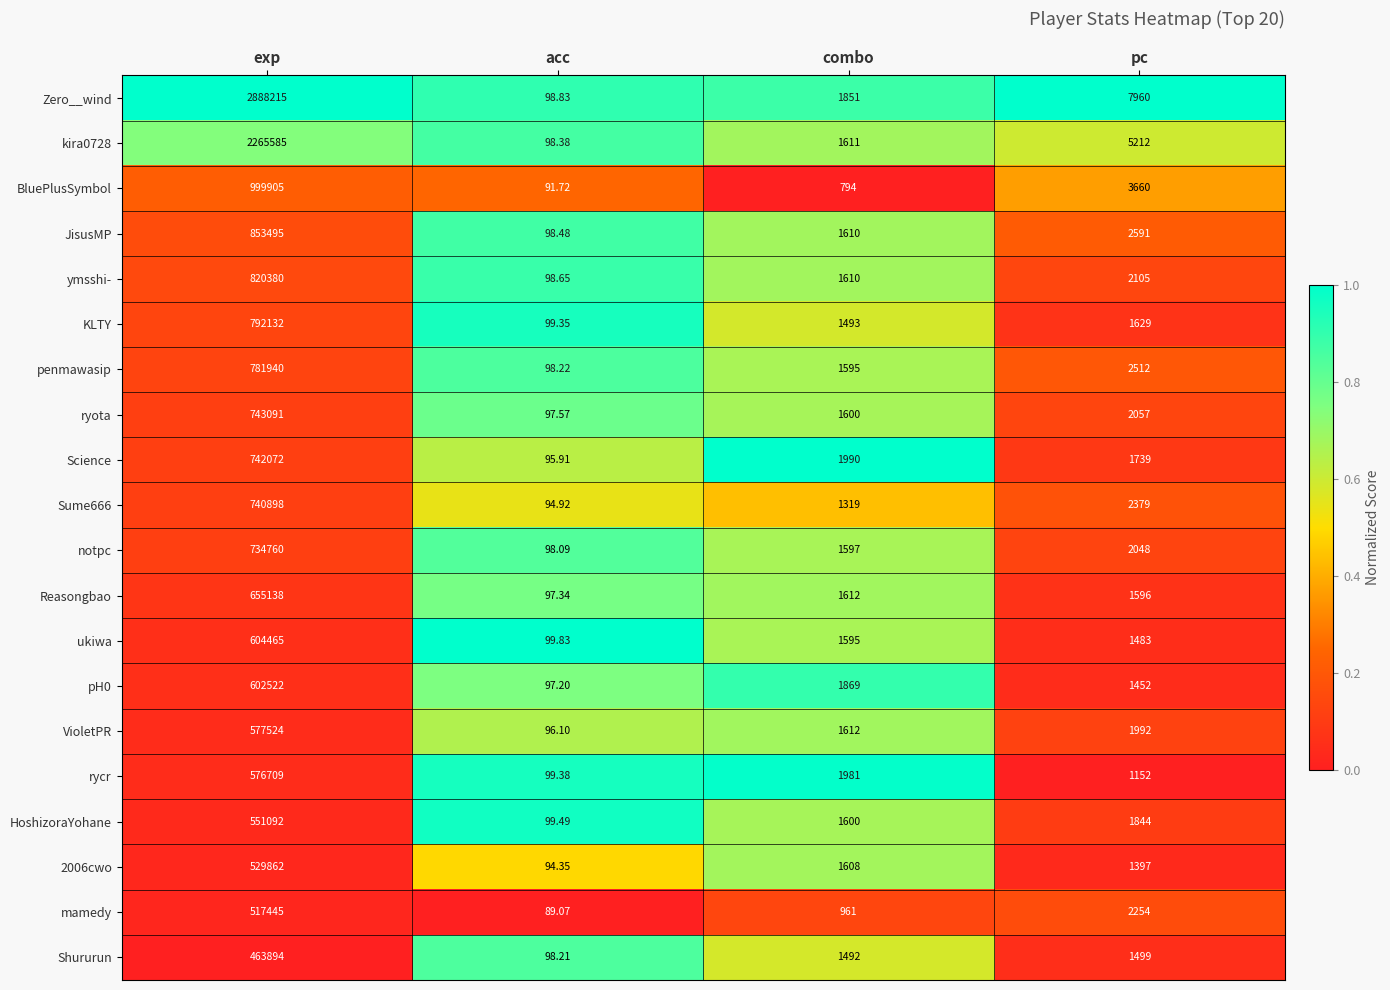

At which label is penmawasip closest to 391019?

pc